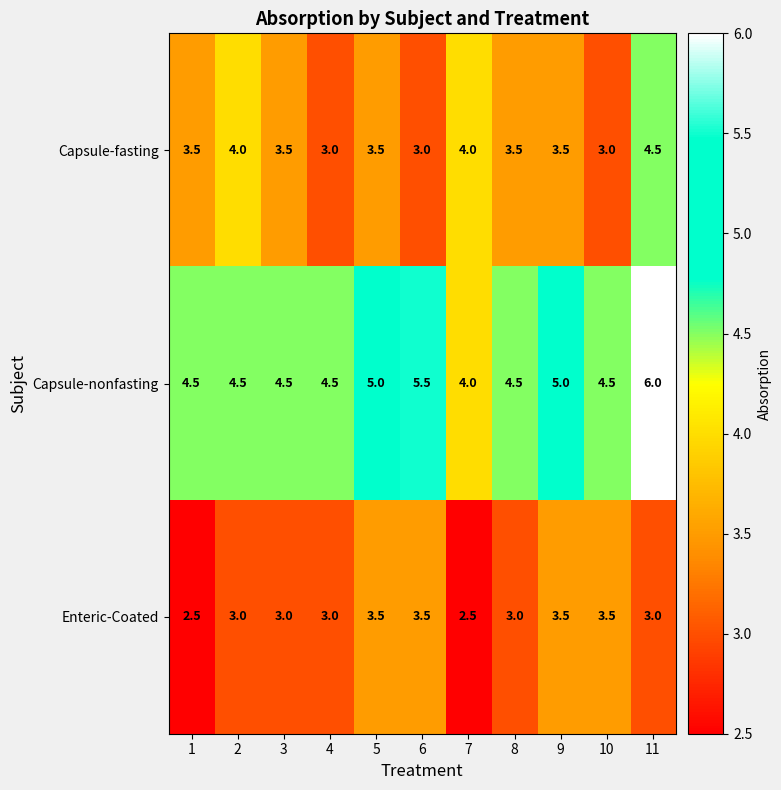

What is the sum of the Capsule-fasting values at 3 and 7?

7.5